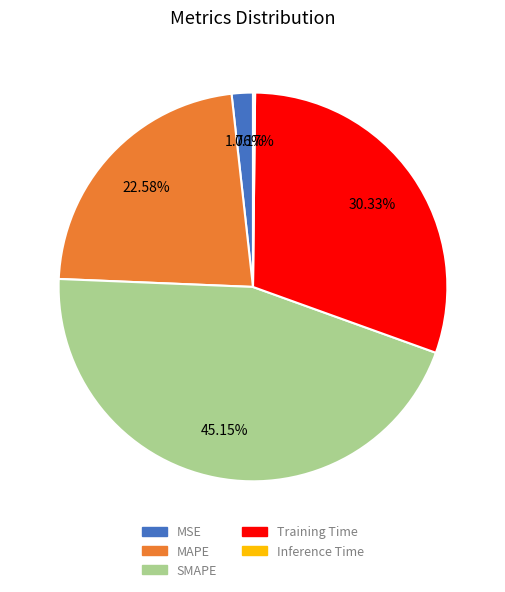

What is the largest slice in the pie chart?

SMAPE